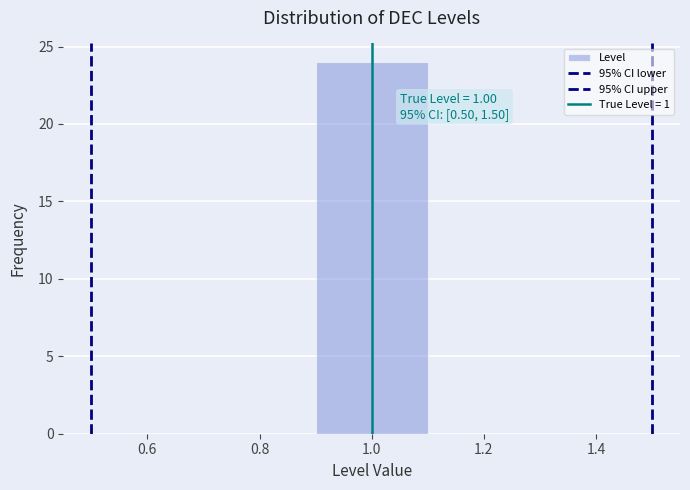

Which range on the x-axis has the tallest bar?

0.9 to 1.1